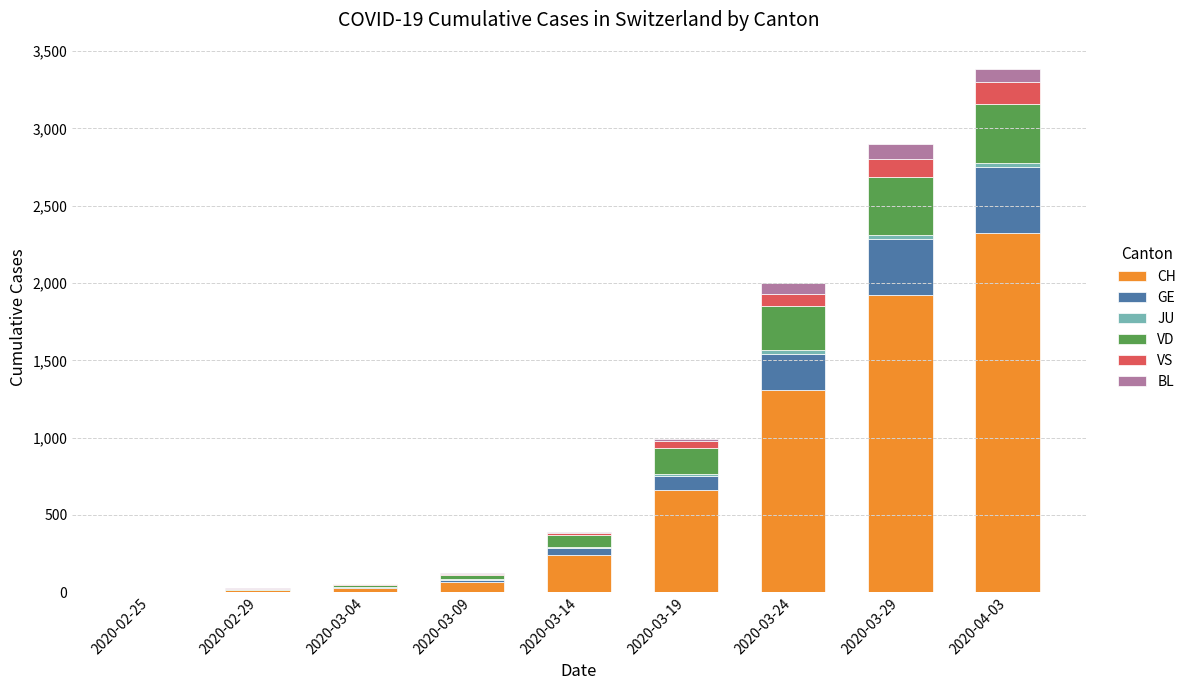

How many distinct data groups are displayed?

6